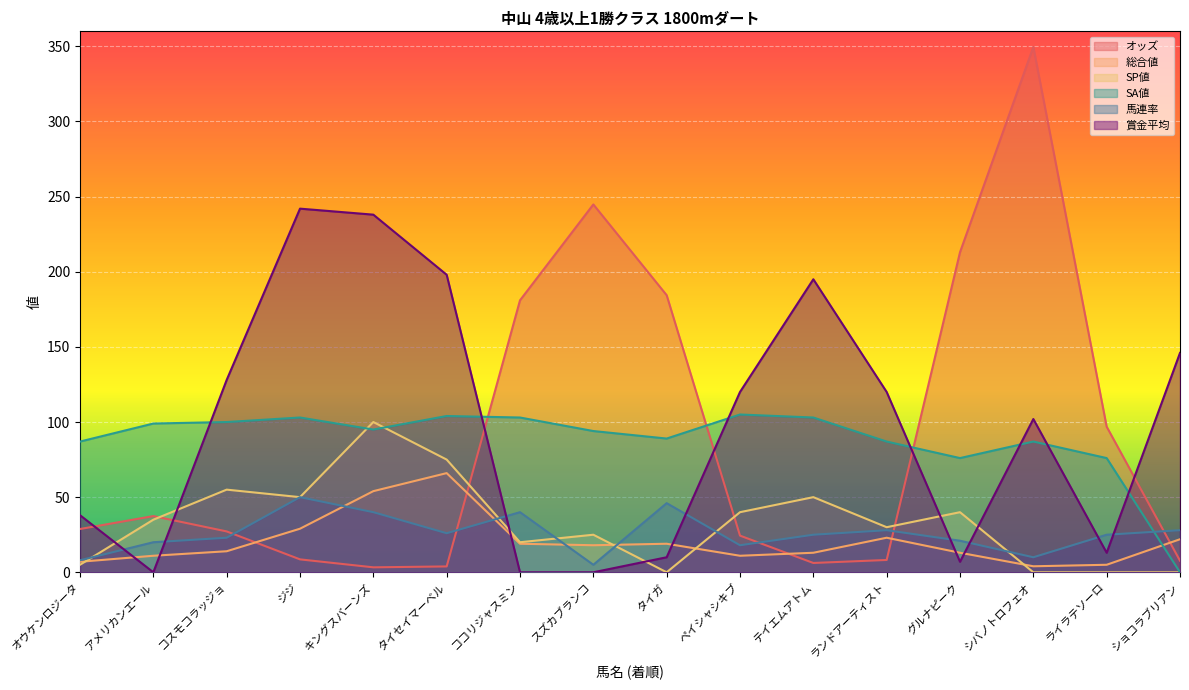

What is the difference between the highest and lowest values at ショコラブリアン?

146.0